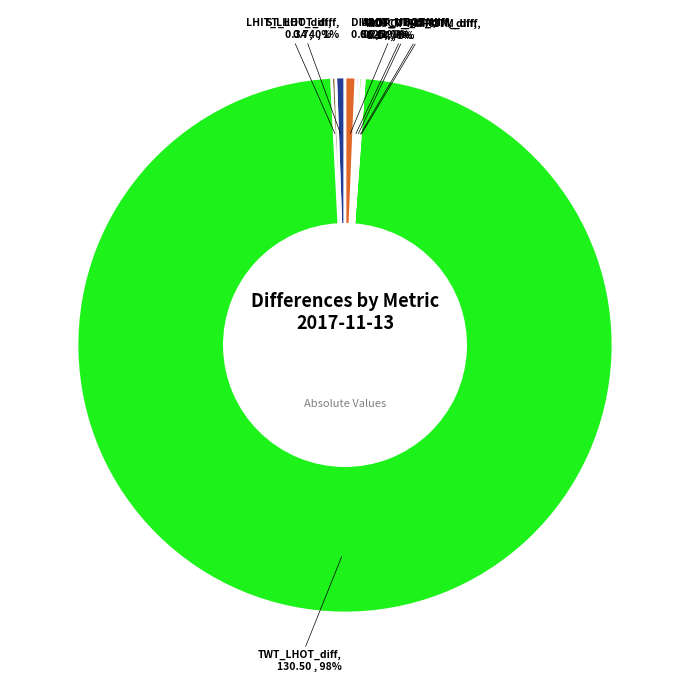

Rank the categories by value from highest to lowest.

TWT_LHOT_diff, DIALCT_MT_diff, ST_LHOT_diff, LHIT_LHOT_diff, UHIT_UHOT_diff, UDOT_UDGT_diff, ROFCT_ROFCTM_diff, ROPCT_ROPCTM_diff